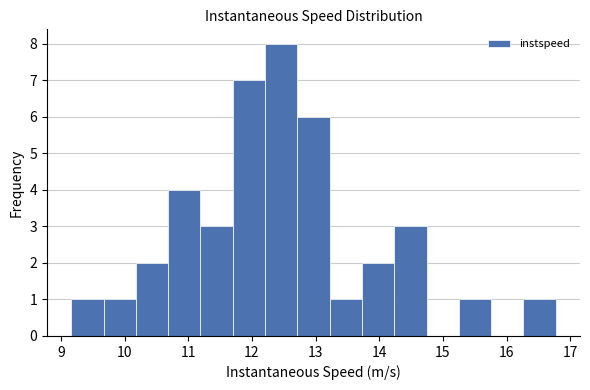

Over which range of the x-axis is the bar tallest?

12.2 to 12.7